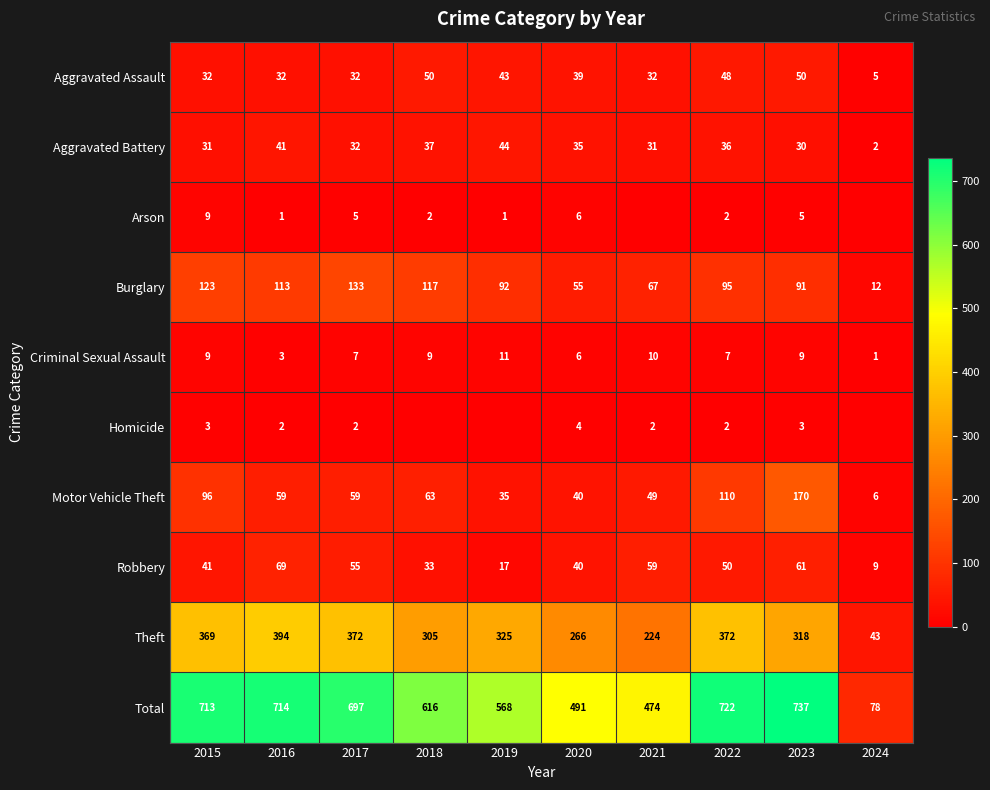

What is the spread (max minus min) of values at 2022?

720